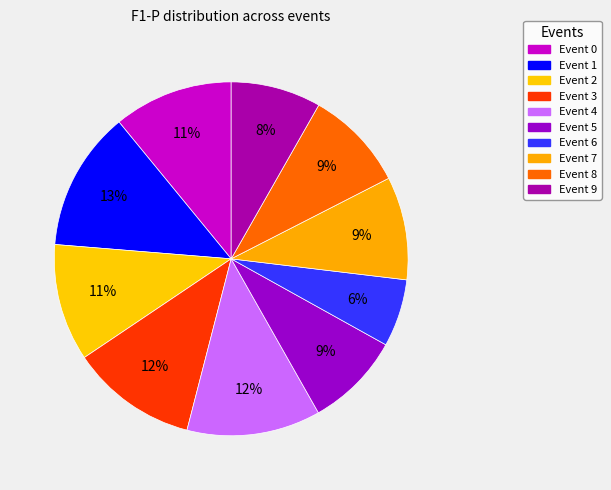

Count the number of slices in the pie.

10